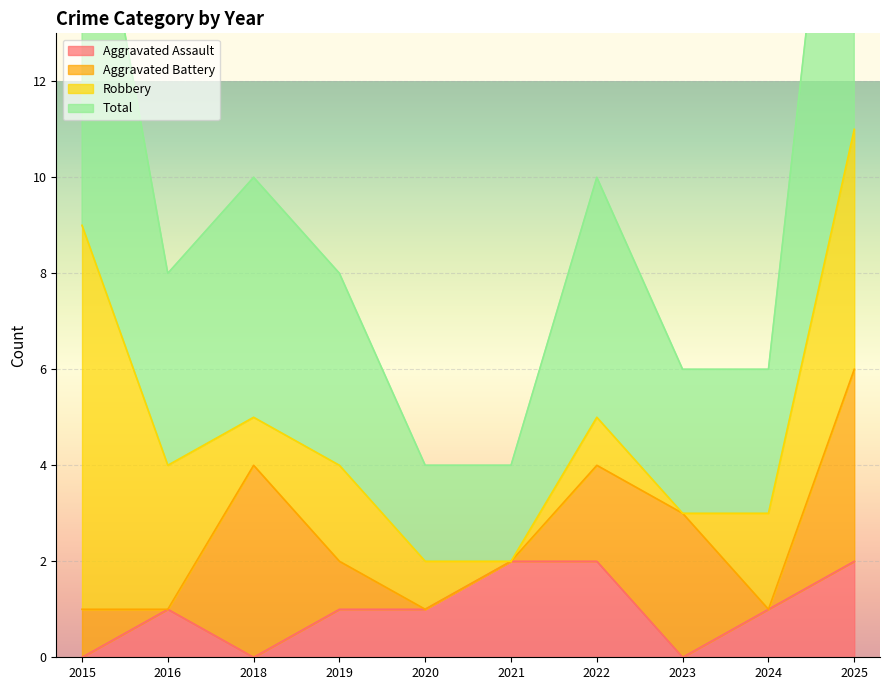

At which category does Aggravated Assault reach its first local valley?

2018